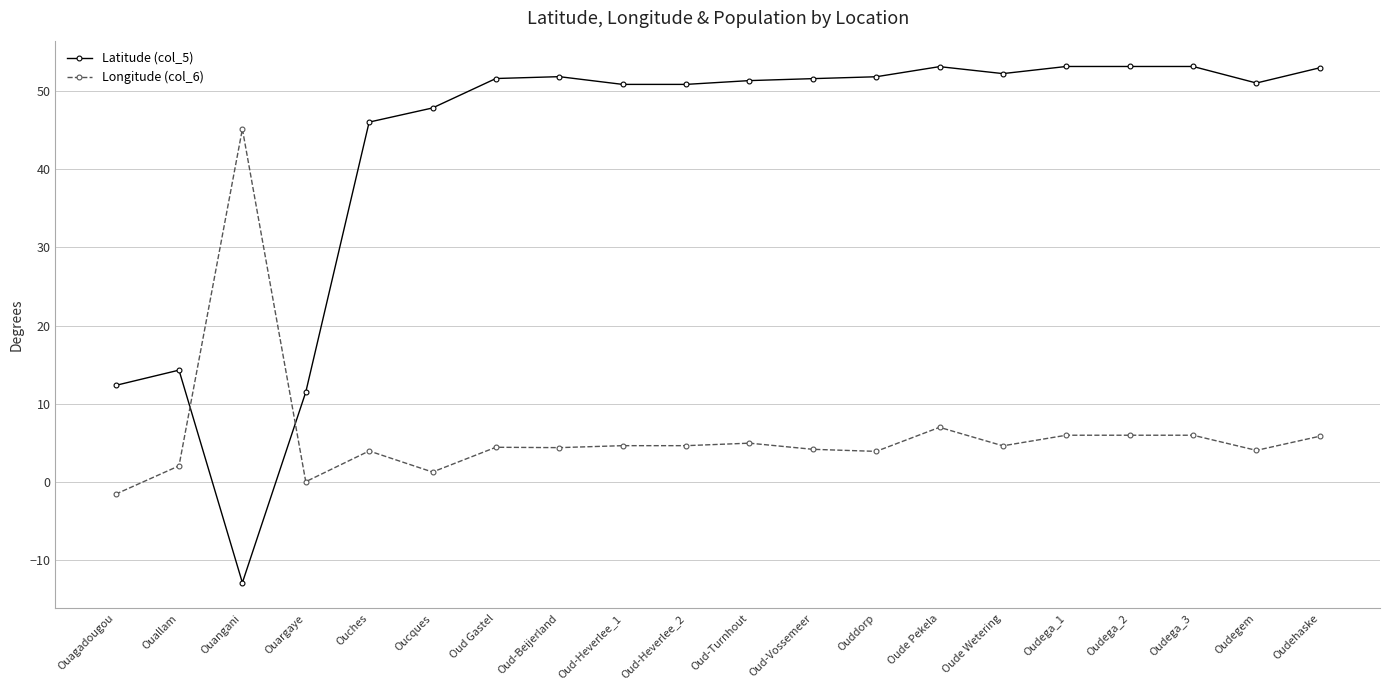

What is the label of the 16th point from the left?

Oudega_1